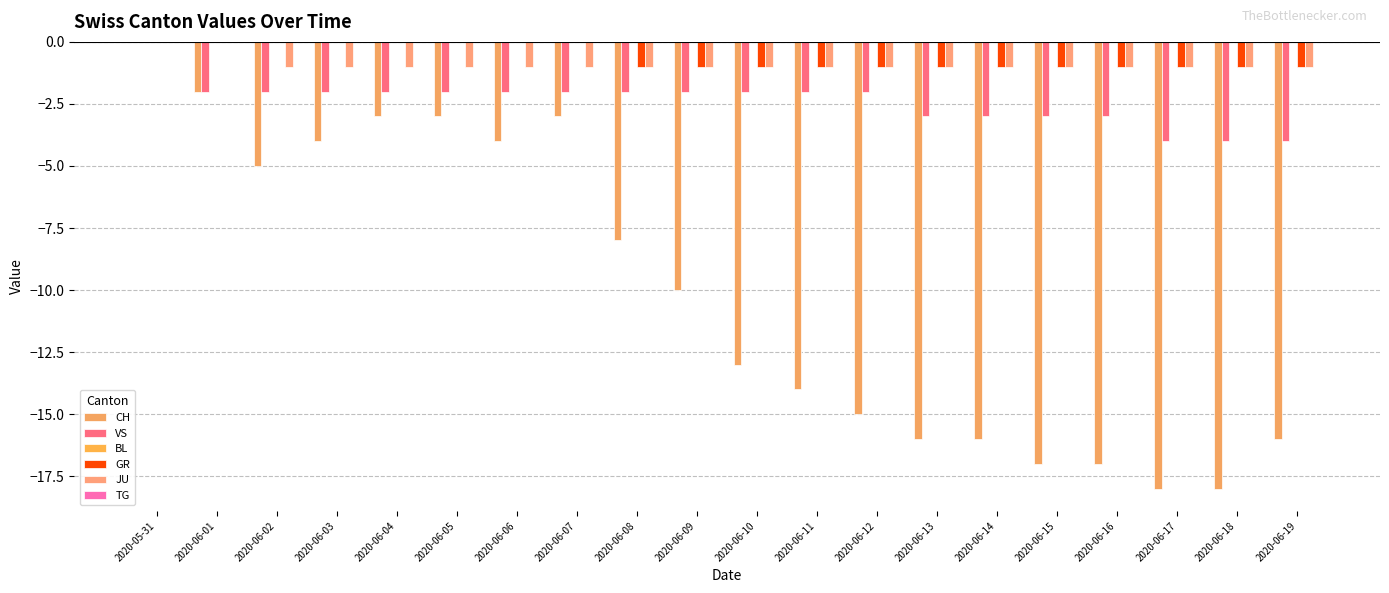

What is the minimum value shown in the chart?

-18